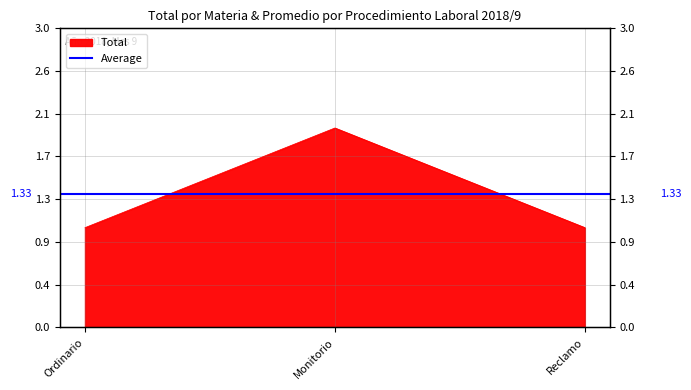

Reading right to left, transcribe all the data shown in this chart.

Reclamo=1	Monitorio=2	Ordinario=1